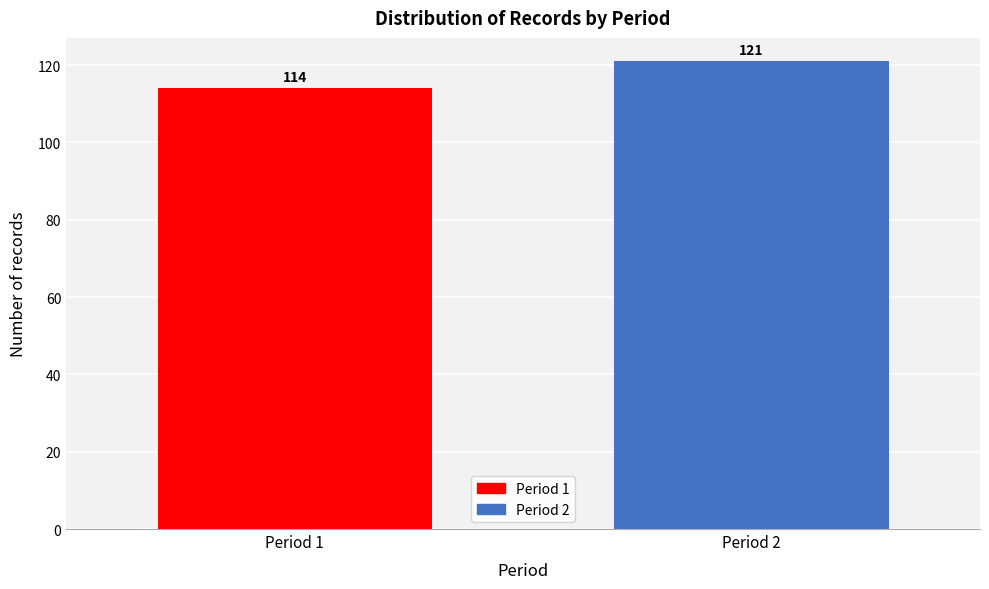

Reading left to right, extract all data points from this chart.

114	121